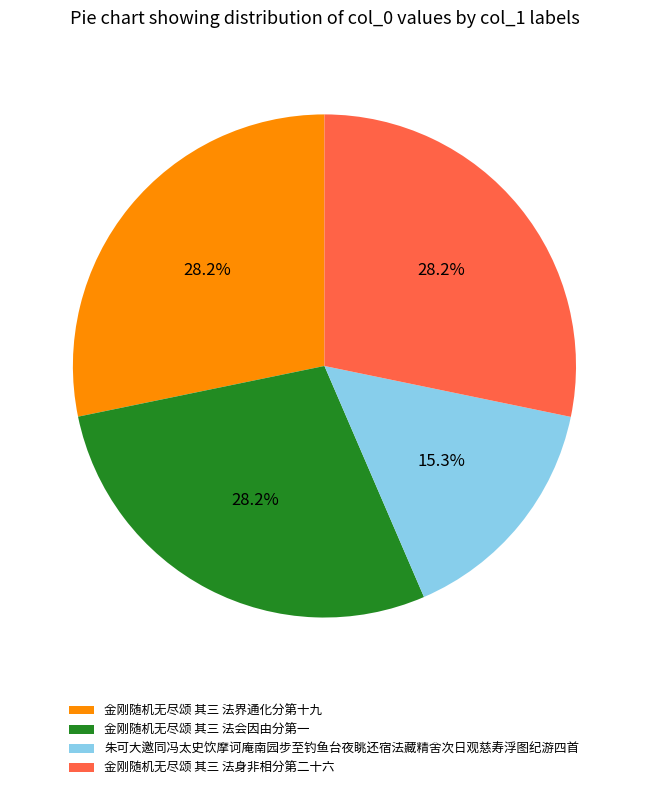

How many slices are in this pie chart?

4